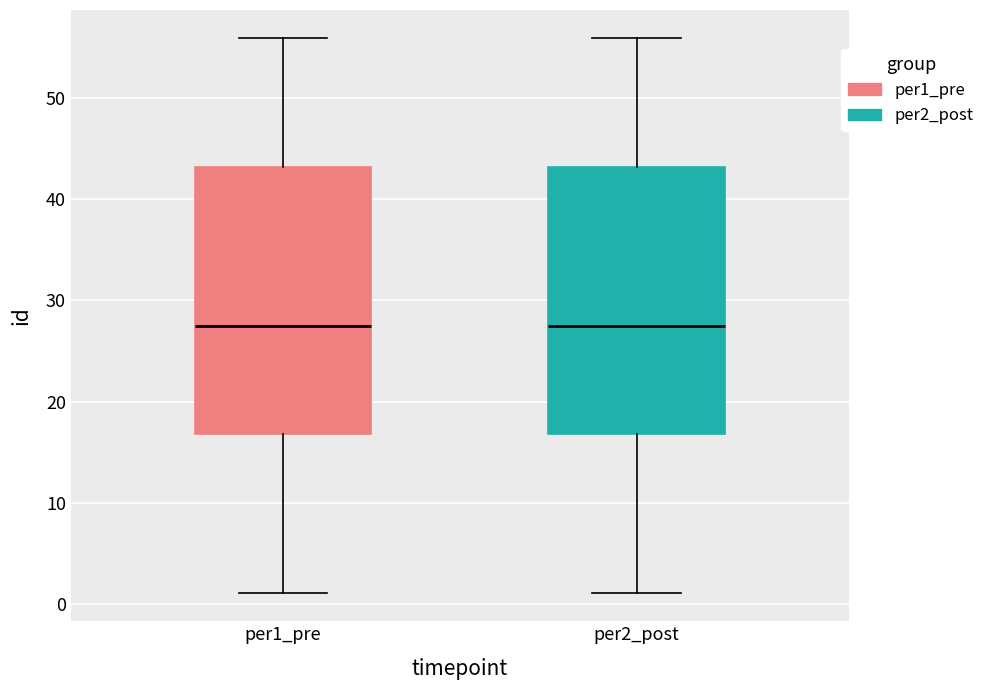

Reading left to right, transcribe this box plot: for each box, give where its median line is, the range the box spans, and where its two whiskers end, as read against the y-axis. The values are not printed on the chart, so give them approximately, as read against the axis.

per1_pre: median 28, box 17 to 43, whiskers 1 to 56
per2_post: median 28, box 17 to 43, whiskers 1 to 56